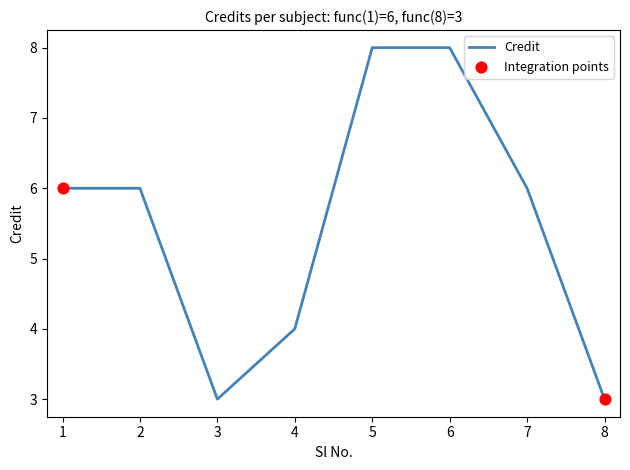

Approximately how many times larger is the value at 6 compared to 7?

1.3